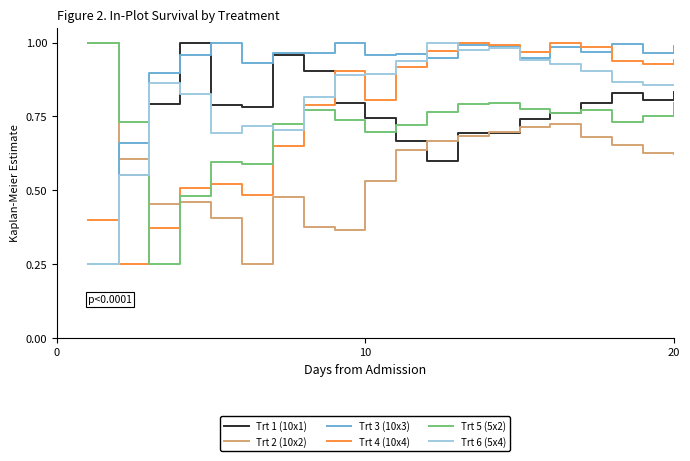

Which series has the largest total across all categories?

Trt 3 (10x3)